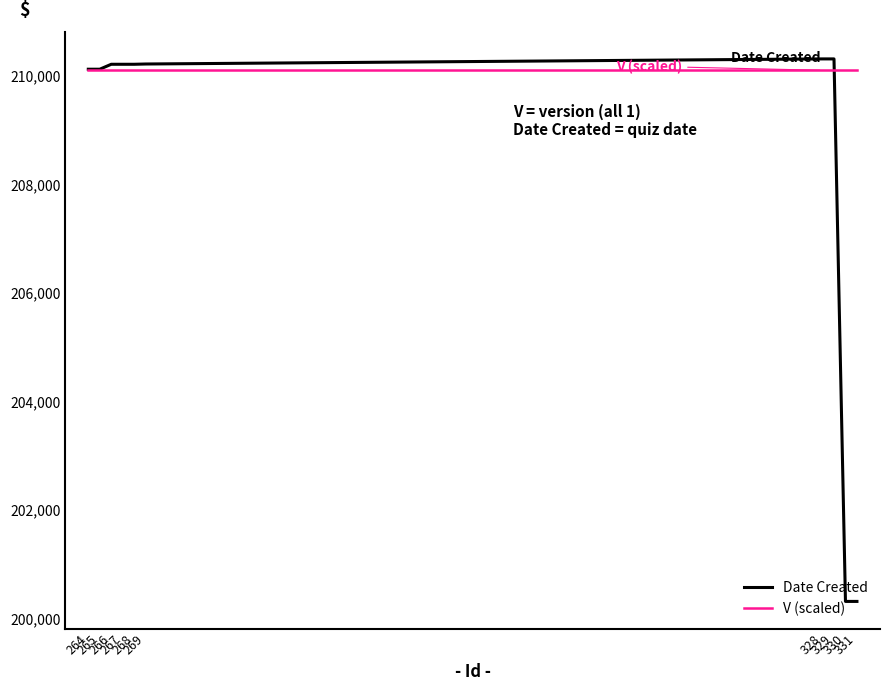

Which series has the largest total across all categories?

V (scaled)